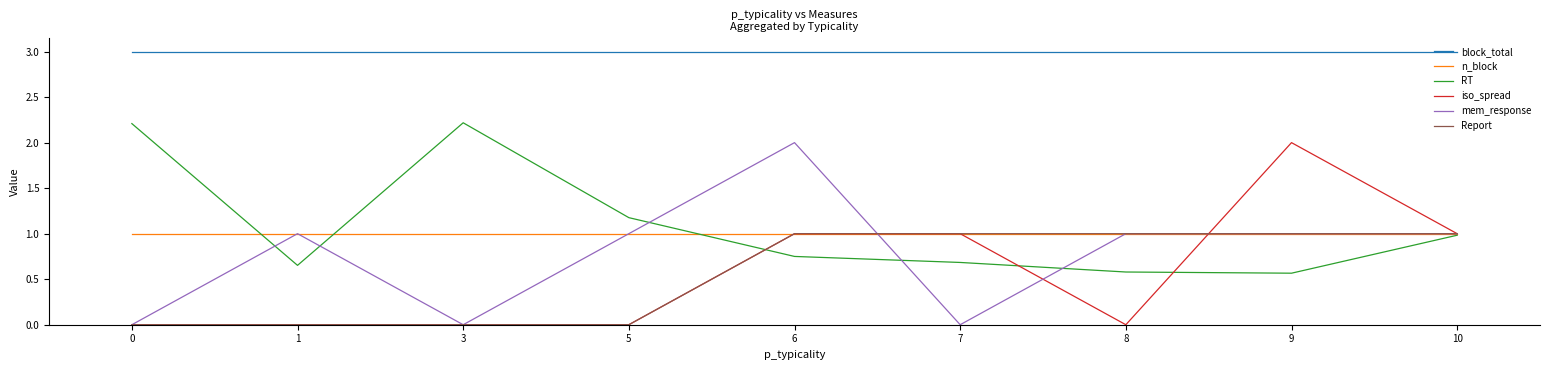

How many lines are shown in the chart?

6